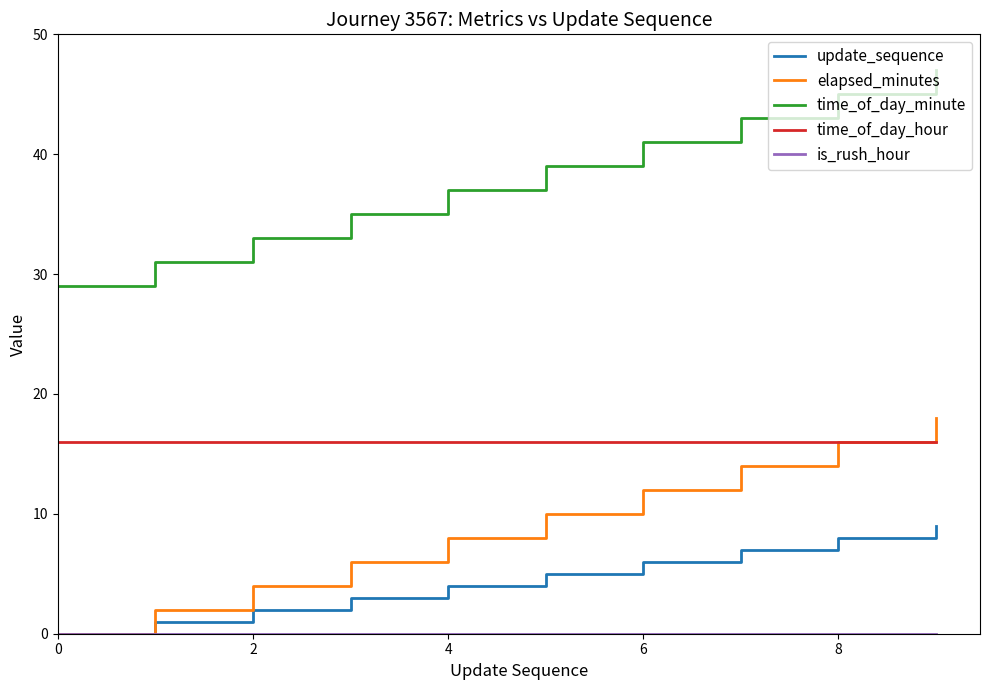

Which series has the largest total across all categories?

time_of_day_minute